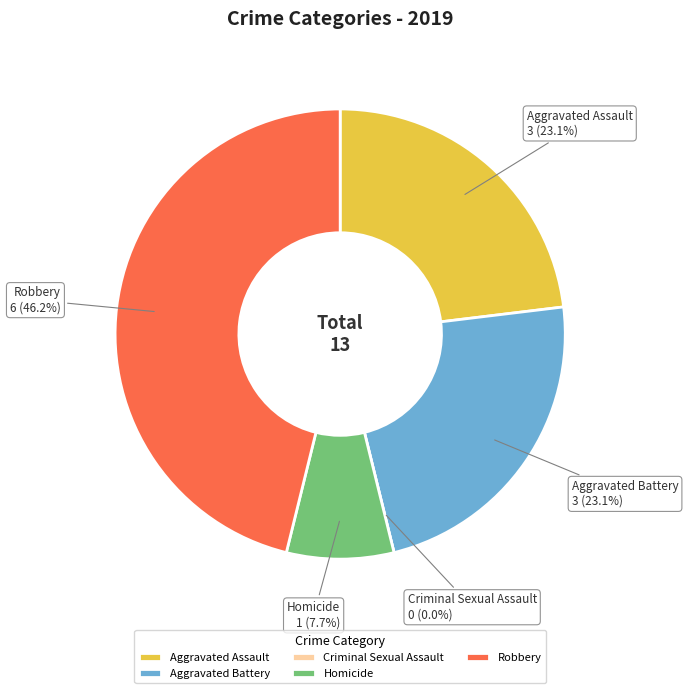

Which category has the smallest portion of the pie?

Criminal Sexual Assault